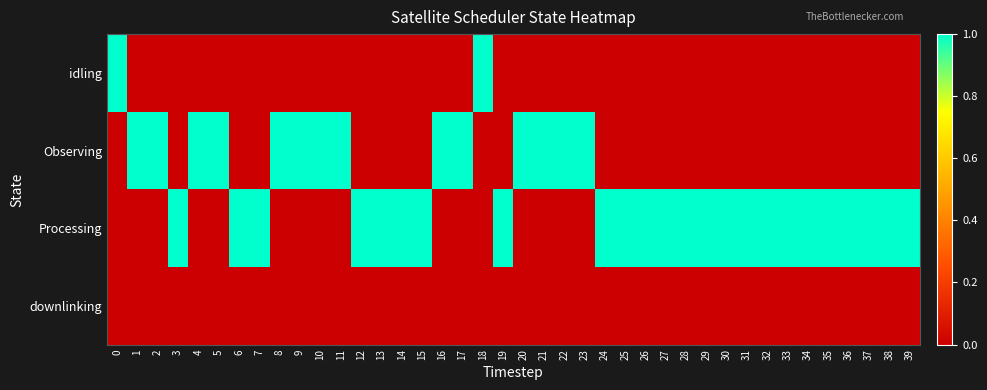

Reading left to right, extract all data points from this chart.

idling: 0=1	1=0	2=0	3=0	4=0	5=0	6=0	7=0	8=0	9=0	10=0	11=0	12=0	13=0	14=0	15=0	16=0	17=0	18=1	19=0	20=0	21=0	22=0	23=0	24=0	25=0	26=0	27=0	28=0	29=0	30=0	31=0	32=0	33=0	34=0	35=0	36=0	37=0	38=0	39=0
Observing: 0=0	1=1	2=1	3=0	4=1	5=1	6=0	7=0	8=1	9=1	10=1	11=1	12=0	13=0	14=0	15=0	16=1	17=1	18=0	19=0	20=1	21=1	22=1	23=1	24=0	25=0	26=0	27=0	28=0	29=0	30=0	31=0	32=0	33=0	34=0	35=0	36=0	37=0	38=0	39=0
Processing: 0=0	1=0	2=0	3=1	4=0	5=0	6=1	7=1	8=0	9=0	10=0	11=0	12=1	13=1	14=1	15=1	16=0	17=0	18=0	19=1	20=0	21=0	22=0	23=0	24=1	25=1	26=1	27=1	28=1	29=1	30=1	31=1	32=1	33=1	34=1	35=1	36=1	37=1	38=1	39=1
downlinking: 0=0	1=0	2=0	3=0	4=0	5=0	6=0	7=0	8=0	9=0	10=0	11=0	12=0	13=0	14=0	15=0	16=0	17=0	18=0	19=0	20=0	21=0	22=0	23=0	24=0	25=0	26=0	27=0	28=0	29=0	30=0	31=0	32=0	33=0	34=0	35=0	36=0	37=0	38=0	39=0